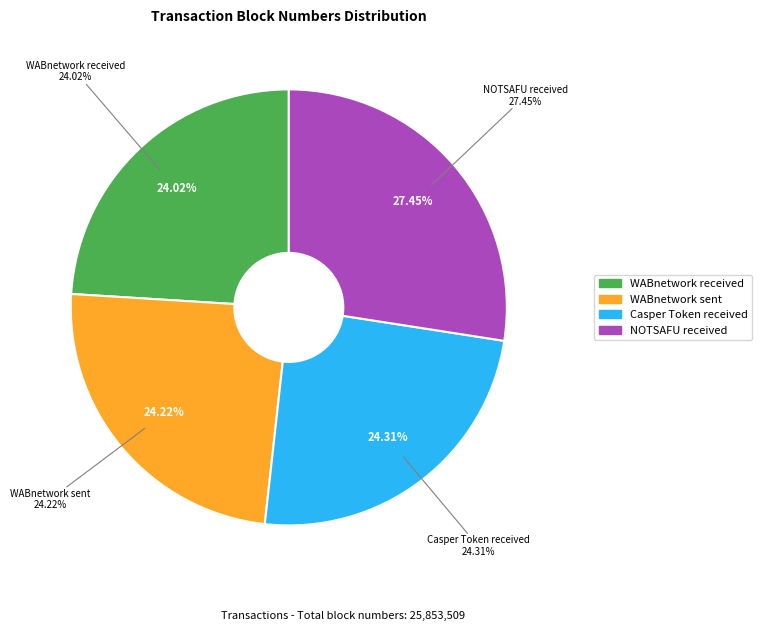

To the nearest percent, what is the difference between the largest and smallest slice percentages?

3%